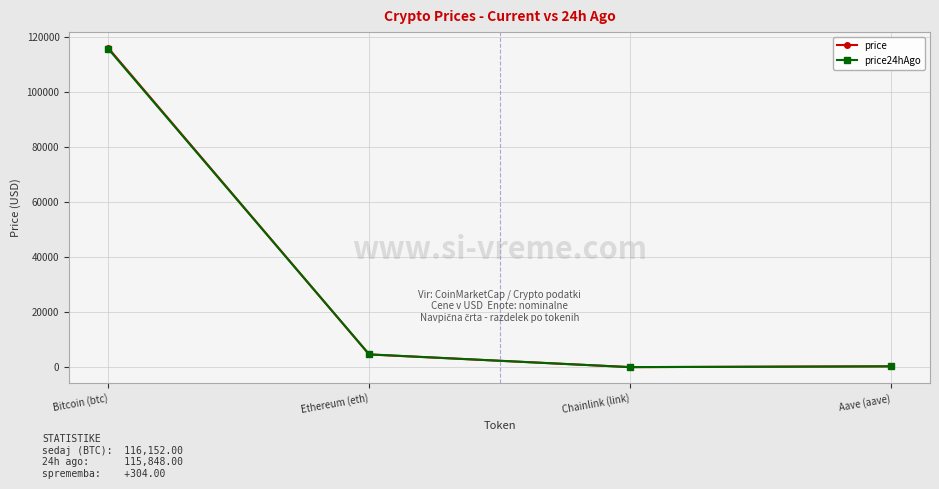

Which series has the widest spread of values?

price